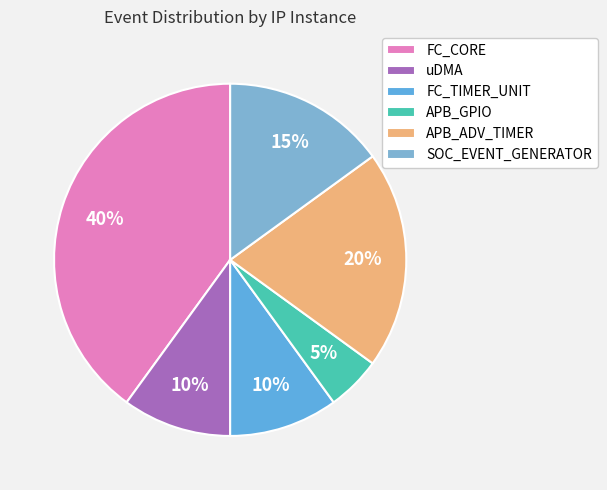

Does any single category account for the majority?

No